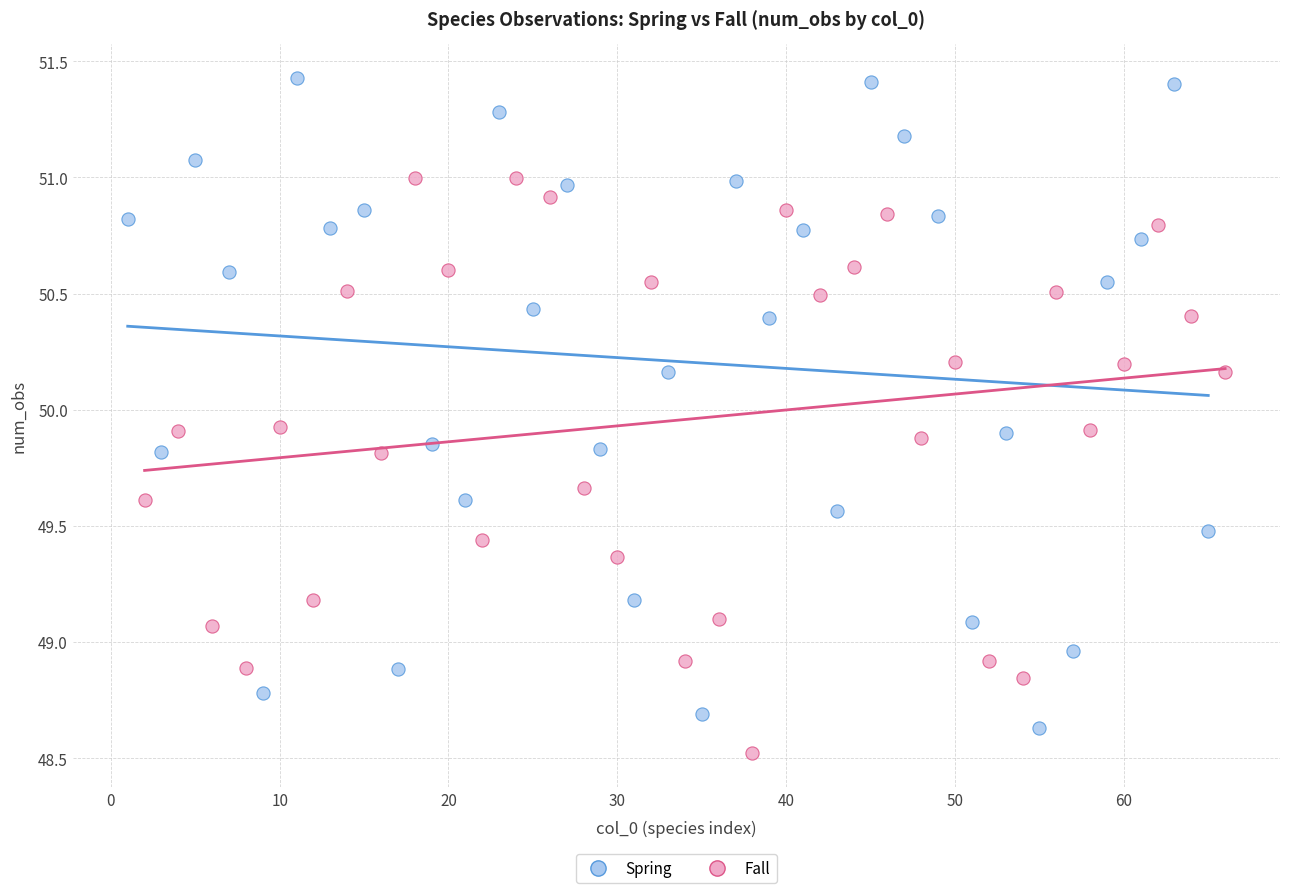

Which series reaches the maximum Y coordinate?

Spring